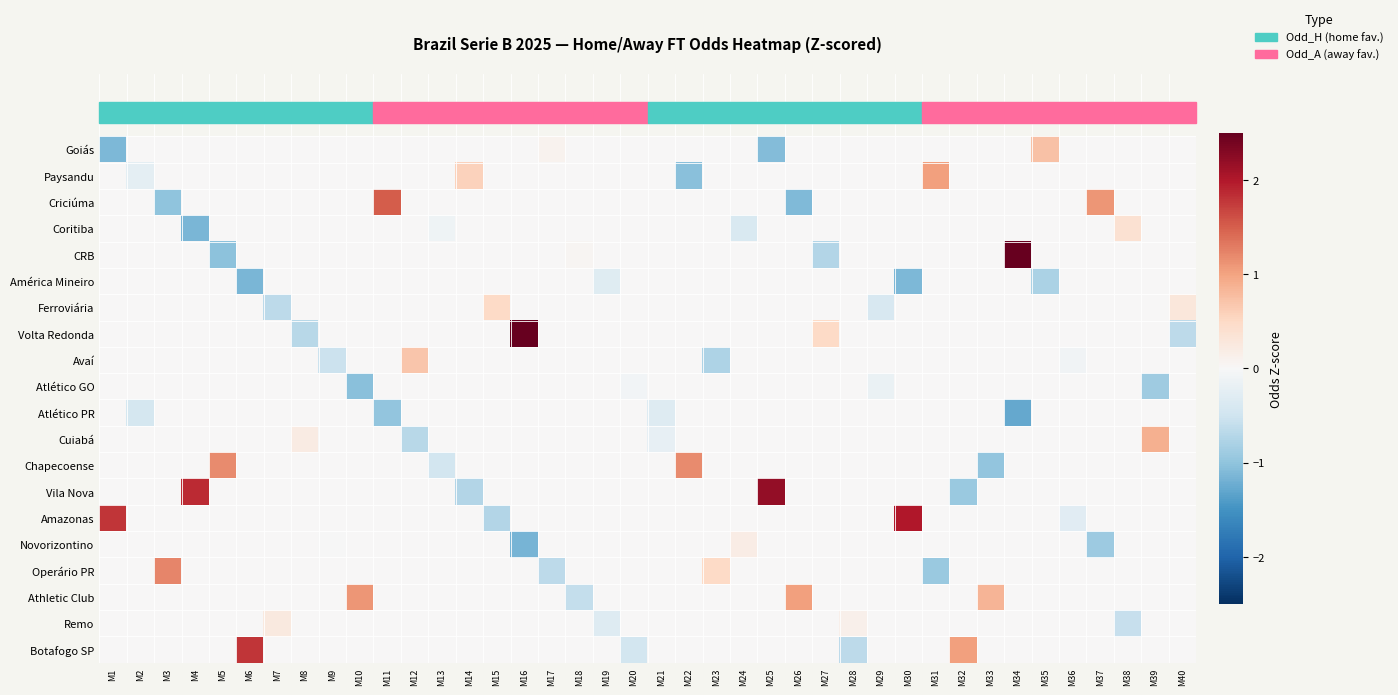

Reading right to left, transcribe all the data shown in this chart.

Goiás: M40=0.0	M39=0.0	M38=0.0	M37=0.0	M36=0.0	M35=0.7	M34=0.0	M33=0.0	M32=0.0	M31=0.0	M30=0.0	M29=0.0	M28=0.0	M27=0.0	M26=0.0	M25=-1.1	M24=0.0	M23=0.0	M22=0.0	M21=0.0	M20=0.0	M19=0.0	M18=0.0	M17=0.1	M16=0.0	M15=0.0	M14=0.0	M13=0.0	M12=0.0	M11=0.0	M10=0.0	M9=0.0	M8=0.0	M7=0.0	M6=0.0	M5=0.0	M4=0.0	M3=0.0	M2=0.0	M1=-1.1
Paysandu: M40=0.0	M39=0.0	M38=0.0	M37=0.0	M36=0.0	M35=0.0	M34=0.0	M33=0.0	M32=0.0	M31=1.0	M30=0.0	M29=0.0	M28=0.0	M27=0.0	M26=0.0	M25=0.0	M24=0.0	M23=0.0	M22=-1.0	M21=0.0	M20=0.0	M19=0.0	M18=0.0	M17=0.0	M16=0.0	M15=0.0	M14=0.6	M13=0.0	M12=0.0	M11=0.0	M10=0.0	M9=0.0	M8=0.0	M7=0.0	M6=0.0	M5=0.0	M4=0.0	M3=0.0	M2=-0.2	M1=0.0
Criciúma: M40=0.0	M39=0.0	M38=0.0	M37=1.1	M36=0.0	M35=0.0	M34=0.0	M33=0.0	M32=0.0	M31=0.0	M30=0.0	M29=0.0	M28=0.0	M27=0.0	M26=-1.1	M25=0.0	M24=0.0	M23=0.0	M22=0.0	M21=0.0	M20=0.0	M19=0.0	M18=0.0	M17=0.0	M16=0.0	M15=0.0	M14=0.0	M13=0.0	M12=0.0	M11=1.5	M10=0.0	M9=0.0	M8=0.0	M7=0.0	M6=0.0	M5=0.0	M4=0.0	M3=-1.0	M2=0.0	M1=0.0
Coritiba: M40=0.0	M39=0.0	M38=0.4	M37=0.0	M36=0.0	M35=0.0	M34=0.0	M33=0.0	M32=0.0	M31=0.0	M30=0.0	M29=0.0	M28=0.0	M27=0.0	M26=0.0	M25=0.0	M24=-0.4	M23=0.0	M22=0.0	M21=0.0	M20=0.0	M19=0.0	M18=0.0	M17=0.0	M16=0.0	M15=0.0	M14=0.0	M13=-0.1	M12=0.0	M11=0.0	M10=0.0	M9=0.0	M8=0.0	M7=0.0	M6=0.0	M5=0.0	M4=-1.1	M3=0.0	M2=0.0	M1=0.0
CRB: M40=0.0	M39=0.0	M38=0.0	M37=0.0	M36=0.0	M35=0.0	M34=3.3	M33=0.0	M32=0.0	M31=0.0	M30=0.0	M29=0.0	M28=0.0	M27=-0.7	M26=0.0	M25=0.0	M24=0.0	M23=0.0	M22=0.0	M21=0.0	M20=0.0	M19=0.0	M18=0.0	M17=0.0	M16=0.0	M15=0.0	M14=0.0	M13=0.0	M12=0.0	M11=0.0	M10=0.0	M9=0.0	M8=0.0	M7=0.0	M6=0.0	M5=-1.0	M4=0.0	M3=0.0	M2=0.0	M1=0.0
América Mineiro: M40=0.0	M39=0.0	M38=0.0	M37=0.0	M36=0.0	M35=-0.8	M34=0.0	M33=0.0	M32=0.0	M31=0.0	M30=-1.1	M29=0.0	M28=0.0	M27=0.0	M26=0.0	M25=0.0	M24=0.0	M23=0.0	M22=0.0	M21=0.0	M20=0.0	M19=-0.3	M18=0.0	M17=0.0	M16=0.0	M15=0.0	M14=0.0	M13=0.0	M12=0.0	M11=0.0	M10=0.0	M9=0.0	M8=0.0	M7=0.0	M6=-1.1	M5=0.0	M4=0.0	M3=0.0	M2=0.0	M1=0.0
Ferroviária: M40=0.3	M39=0.0	M38=0.0	M37=0.0	M36=0.0	M35=0.0	M34=0.0	M33=0.0	M32=0.0	M31=0.0	M30=0.0	M29=-0.4	M28=0.0	M27=0.0	M26=0.0	M25=0.0	M24=0.0	M23=0.0	M22=0.0	M21=0.0	M20=0.0	M19=0.0	M18=0.0	M17=0.0	M16=0.0	M15=0.5	M14=0.0	M13=0.0	M12=0.0	M11=0.0	M10=0.0	M9=0.0	M8=0.0	M7=-0.7	M6=0.0	M5=0.0	M4=0.0	M3=0.0	M2=0.0	M1=0.0
Volta Redonda: M40=-0.7	M39=0.0	M38=0.0	M37=0.0	M36=0.0	M35=0.0	M34=0.0	M33=0.0	M32=0.0	M31=0.0	M30=0.0	M29=0.0	M28=0.0	M27=0.5	M26=0.0	M25=0.0	M24=0.0	M23=0.0	M22=0.0	M21=0.0	M20=0.0	M19=0.0	M18=0.0	M17=0.0	M16=2.5	M15=0.0	M14=0.0	M13=0.0	M12=0.0	M11=0.0	M10=0.0	M9=0.0	M8=-0.7	M7=0.0	M6=0.0	M5=0.0	M4=0.0	M3=0.0	M2=0.0	M1=0.0
Avaí: M40=0.0	M39=0.0	M38=0.0	M37=0.0	M36=-0.1	M35=0.0	M34=0.0	M33=0.0	M32=0.0	M31=0.0	M30=0.0	M29=0.0	M28=0.0	M27=0.0	M26=0.0	M25=0.0	M24=0.0	M23=-0.8	M22=0.0	M21=0.0	M20=0.0	M19=0.0	M18=0.0	M17=0.0	M16=0.0	M15=0.0	M14=0.0	M13=0.0	M12=0.7	M11=0.0	M10=0.0	M9=-0.5	M8=0.0	M7=0.0	M6=0.0	M5=0.0	M4=0.0	M3=0.0	M2=0.0	M1=0.0
Atlético GO: M40=0.0	M39=-0.9	M38=0.0	M37=0.0	M36=0.0	M35=0.0	M34=0.0	M33=0.0	M32=0.0	M31=0.0	M30=0.0	M29=-0.2	M28=0.0	M27=0.0	M26=0.0	M25=0.0	M24=0.0	M23=0.0	M22=0.0	M21=0.0	M20=-0.1	M19=0.0	M18=0.0	M17=0.0	M16=0.0	M15=0.0	M14=0.0	M13=0.0	M12=0.0	M11=0.0	M10=-1.1	M9=0.0	M8=0.0	M7=0.0	M6=0.0	M5=0.0	M4=0.0	M3=0.0	M2=0.0	M1=0.0
Atlético PR: M40=0.0	M39=0.0	M38=0.0	M37=0.0	M36=0.0	M35=0.0	M34=-1.3	M33=0.0	M32=0.0	M31=0.0	M30=0.0	M29=0.0	M28=0.0	M27=0.0	M26=0.0	M25=0.0	M24=0.0	M23=0.0	M22=0.0	M21=-0.3	M20=0.0	M19=0.0	M18=0.0	M17=0.0	M16=0.0	M15=0.0	M14=0.0	M13=0.0	M12=0.0	M11=-1.0	M10=0.0	M9=0.0	M8=0.0	M7=0.0	M6=0.0	M5=0.0	M4=0.0	M3=0.0	M2=-0.4	M1=0.0
Cuiabá: M40=0.0	M39=0.9	M38=0.0	M37=0.0	M36=0.0	M35=0.0	M34=0.0	M33=0.0	M32=0.0	M31=0.0	M30=0.0	M29=0.0	M28=0.0	M27=0.0	M26=0.0	M25=0.0	M24=0.0	M23=0.0	M22=0.0	M21=-0.2	M20=0.0	M19=0.0	M18=0.0	M17=0.0	M16=0.0	M15=0.0	M14=0.0	M13=0.0	M12=-0.7	M11=0.0	M10=0.0	M9=0.0	M8=0.2	M7=0.0	M6=0.0	M5=0.0	M4=0.0	M3=0.0	M2=0.0	M1=0.0
Chapecoense: M40=0.0	M39=0.0	M38=0.0	M37=0.0	M36=0.0	M35=0.0	M34=0.0	M33=-1.0	M32=0.0	M31=0.0	M30=0.0	M29=0.0	M28=0.0	M27=0.0	M26=0.0	M25=0.0	M24=0.0	M23=0.0	M22=1.2	M21=0.0	M20=0.0	M19=0.0	M18=0.0	M17=0.0	M16=0.0	M15=0.0	M14=0.0	M13=-0.5	M12=0.0	M11=0.0	M10=0.0	M9=0.0	M8=0.0	M7=0.0	M6=0.0	M5=1.2	M4=0.0	M3=0.0	M2=0.0	M1=0.0
Vila Nova: M40=0.0	M39=0.0	M38=0.0	M37=0.0	M36=0.0	M35=0.0	M34=0.0	M33=0.0	M32=-0.9	M31=0.0	M30=0.0	M29=0.0	M28=0.0	M27=0.0	M26=0.0	M25=2.2	M24=0.0	M23=0.0	M22=0.0	M21=0.0	M20=0.0	M19=0.0	M18=0.0	M17=0.0	M16=0.0	M15=0.0	M14=-0.7	M13=0.0	M12=0.0	M11=0.0	M10=0.0	M9=0.0	M8=0.0	M7=0.0	M6=0.0	M5=0.0	M4=1.9	M3=0.0	M2=0.0	M1=0.0
Amazonas: M40=0.0	M39=0.0	M38=0.0	M37=0.0	M36=-0.3	M35=0.0	M34=0.0	M33=0.0	M32=0.0	M31=0.0	M30=2.0	M29=0.0	M28=0.0	M27=0.0	M26=0.0	M25=0.0	M24=0.0	M23=0.0	M22=0.0	M21=0.0	M20=0.0	M19=0.0	M18=0.0	M17=0.0	M16=0.0	M15=-0.7	M14=0.0	M13=0.0	M12=0.0	M11=0.0	M10=0.0	M9=0.0	M8=0.0	M7=0.0	M6=0.0	M5=0.0	M4=0.0	M3=0.0	M2=0.0	M1=1.8
Novorizontino: M40=0.0	M39=0.0	M38=0.0	M37=-0.9	M36=0.0	M35=0.0	M34=0.0	M33=0.0	M32=0.0	M31=0.0	M30=0.0	M29=0.0	M28=0.0	M27=0.0	M26=0.0	M25=0.0	M24=0.2	M23=0.0	M22=0.0	M21=0.0	M20=0.0	M19=0.0	M18=0.0	M17=0.0	M16=-1.2	M15=0.0	M14=0.0	M13=0.0	M12=0.0	M11=0.0	M10=0.0	M9=-0.0	M8=0.0	M7=0.0	M6=0.0	M5=0.0	M4=0.0	M3=0.0	M2=0.0	M1=0.0
Operário PR: M40=0.0	M39=0.0	M38=0.0	M37=0.0	M36=0.0	M35=0.0	M34=0.0	M33=0.0	M32=0.0	M31=-0.9	M30=0.0	M29=0.0	M28=0.0	M27=0.0	M26=0.0	M25=0.0	M24=0.0	M23=0.5	M22=0.0	M21=0.0	M20=0.0	M19=0.0	M18=0.0	M17=-0.7	M16=0.0	M15=0.0	M14=0.0	M13=0.0	M12=0.0	M11=0.0	M10=0.0	M9=0.0	M8=0.0	M7=0.0	M6=0.0	M5=0.0	M4=0.0	M3=1.2	M2=0.0	M1=0.0
Athletic Club: M40=0.0	M39=0.0	M38=0.0	M37=0.0	M36=0.0	M35=0.0	M34=0.0	M33=0.8	M32=0.0	M31=0.0	M30=0.0	M29=0.0	M28=0.0	M27=0.0	M26=1.0	M25=0.0	M24=0.0	M23=0.0	M22=0.0	M21=0.0	M20=0.0	M19=0.0	M18=-0.6	M17=0.0	M16=0.0	M15=0.0	M14=0.0	M13=0.0	M12=0.0	M11=0.0	M10=1.1	M9=0.0	M8=0.0	M7=0.0	M6=0.0	M5=0.0	M4=0.0	M3=0.0	M2=0.0	M1=0.0
Remo: M40=0.0	M39=0.0	M38=-0.6	M37=0.0	M36=0.0	M35=0.0	M34=0.0	M33=0.0	M32=0.0	M31=0.0	M30=0.0	M29=0.0	M28=0.1	M27=0.0	M26=0.0	M25=0.0	M24=0.0	M23=0.0	M22=0.0	M21=0.0	M20=0.0	M19=-0.3	M18=0.0	M17=0.0	M16=0.0	M15=0.0	M14=0.0	M13=0.0	M12=0.0	M11=0.0	M10=0.0	M9=0.0	M8=0.0	M7=0.2	M6=0.0	M5=0.0	M4=0.0	M3=0.0	M2=0.0	M1=0.0
Botafogo SP: M40=0.0	M39=0.0	M38=0.0	M37=0.0	M36=0.0	M35=0.0	M34=0.0	M33=0.0	M32=1.0	M31=0.0	M30=0.0	M29=0.0	M28=-0.7	M27=0.0	M26=0.0	M25=0.0	M24=0.0	M23=0.0	M22=0.0	M21=0.0	M20=-0.5	M19=0.0	M18=0.0	M17=0.0	M16=0.0	M15=0.0	M14=0.0	M13=0.0	M12=0.0	M11=0.0	M10=0.0	M9=0.0	M8=0.0	M7=0.0	M6=1.8	M5=0.0	M4=0.0	M3=0.0	M2=0.0	M1=0.0